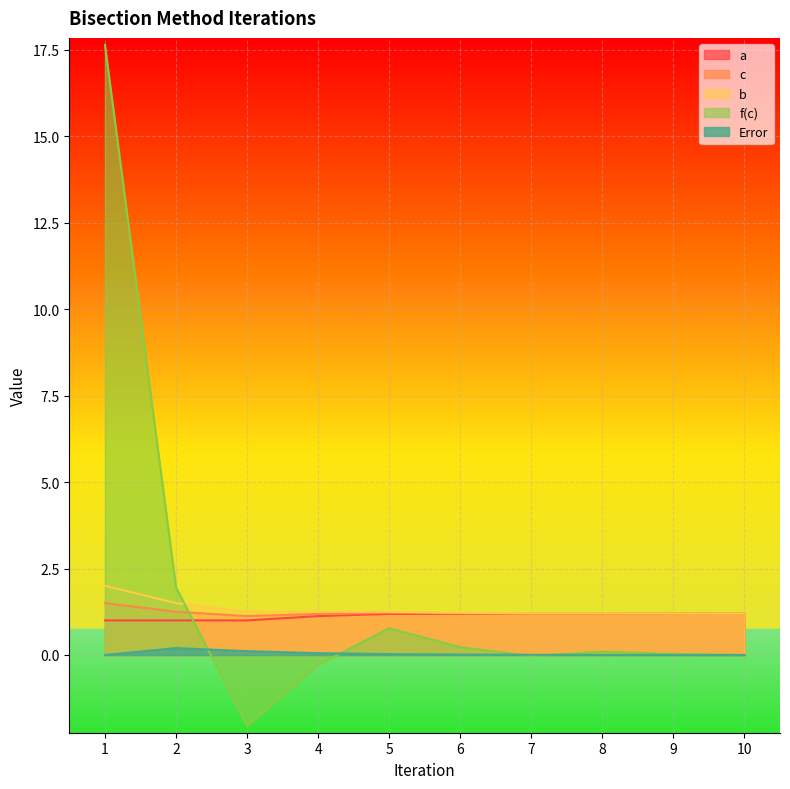

What is the difference between the maximum and minimum values in the b series?

0.8